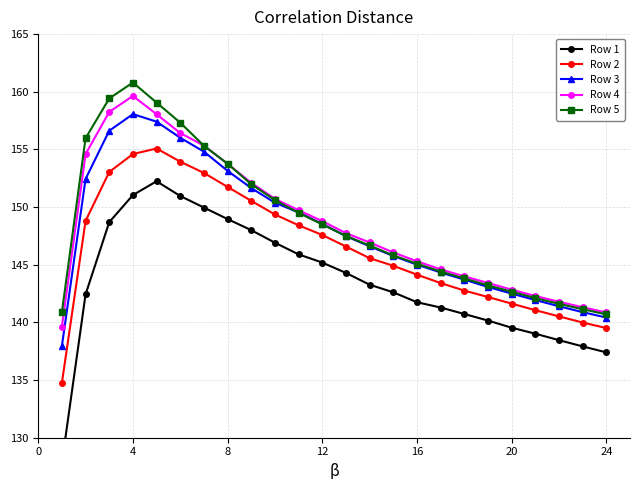

What is the value of the Row 2 point at the 8th from the left?

151.8